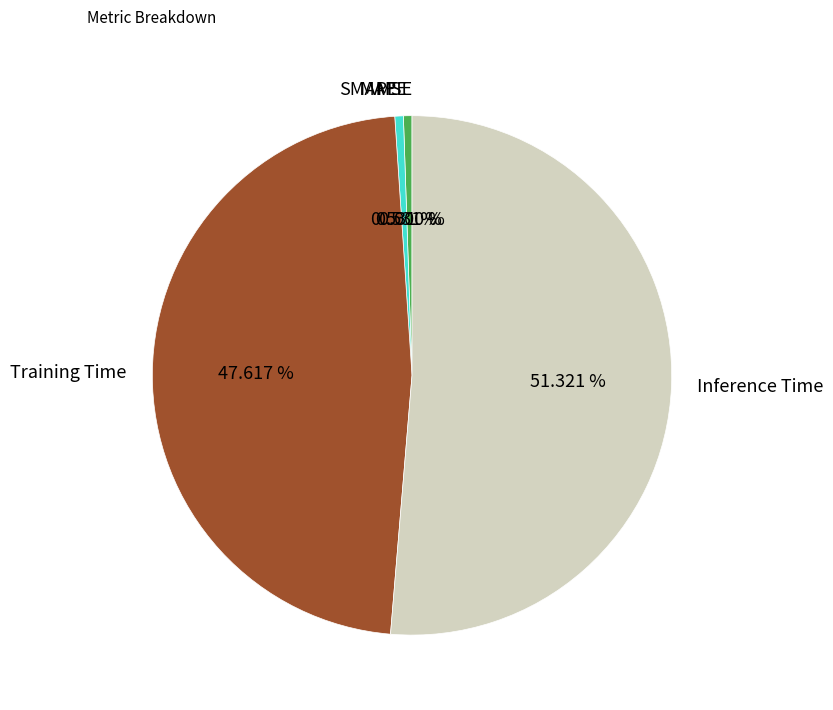

Which has a higher value, MSE or Inference Time?

Inference Time